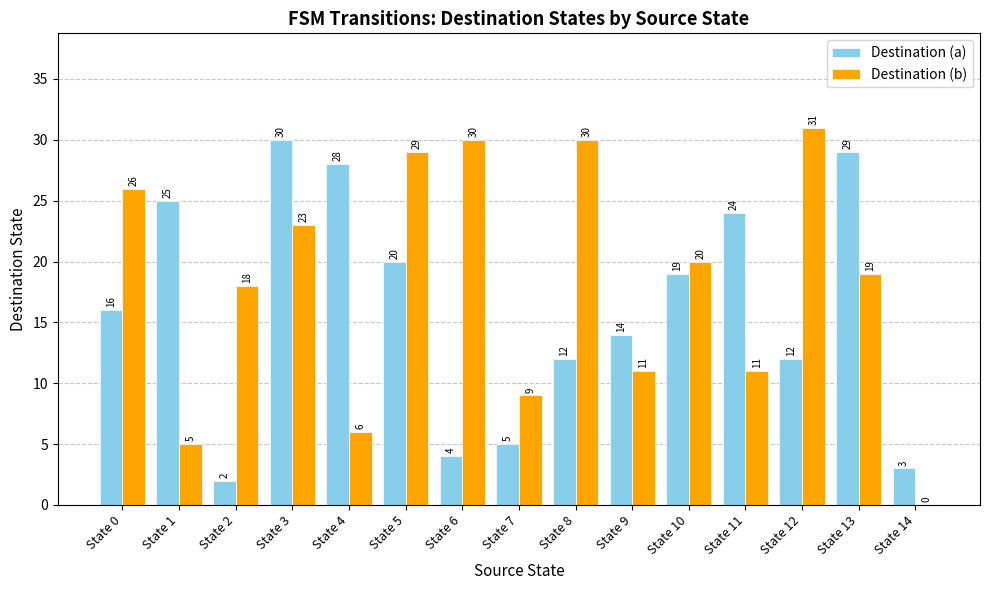

What is the approximate value of Destination (b) at State 7?

9